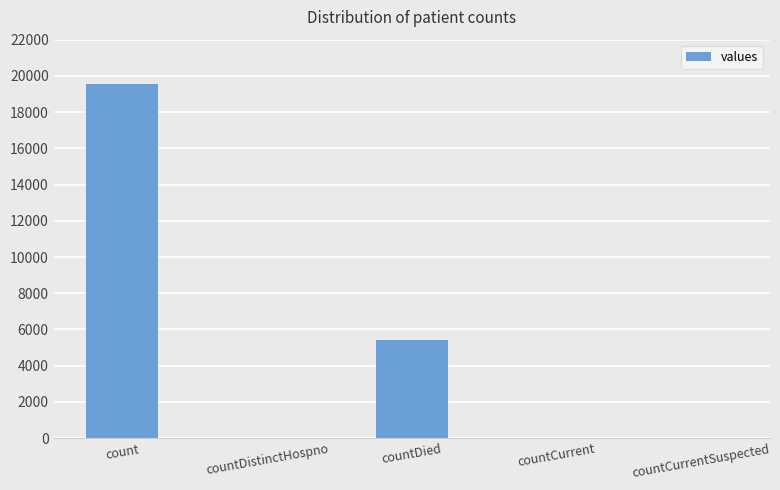

Are the bars horizontal?

No